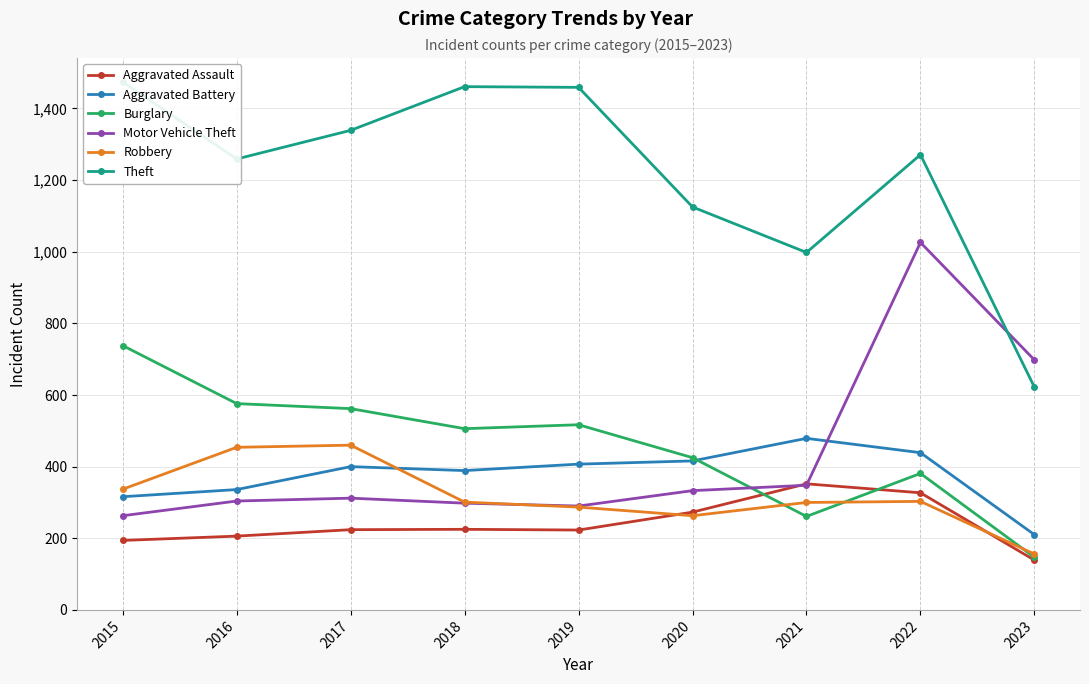

Which series has the largest range (max minus min)?

Theft